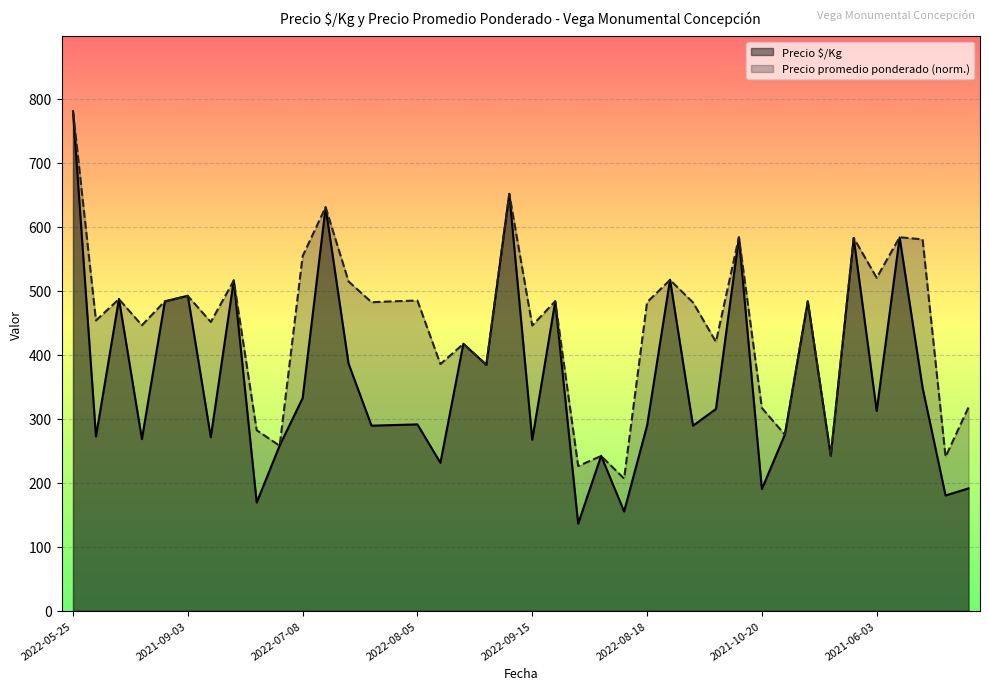

What is the sum of all Precio $/Kg values?

14559.0